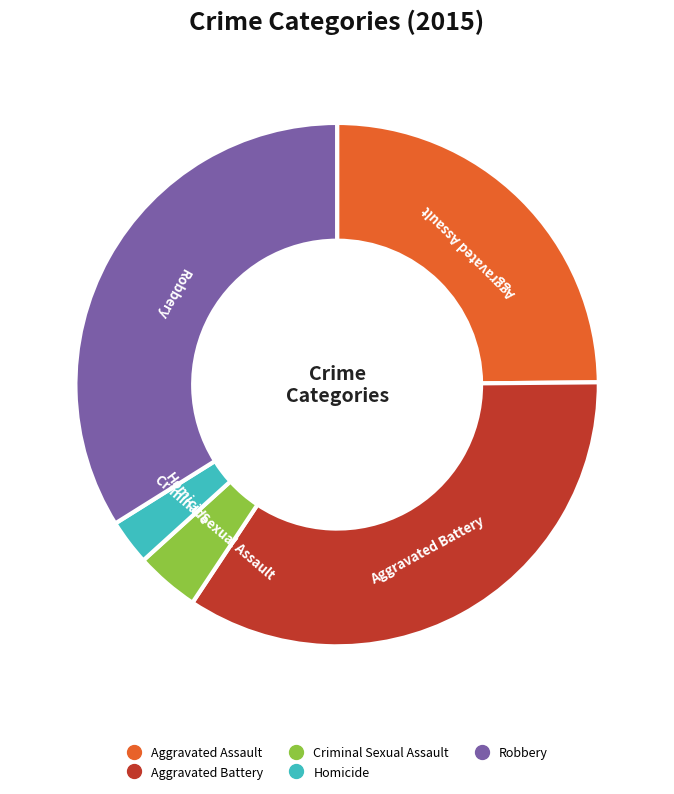

Is it true that Aggravated Battery is 49% of the pie?

False